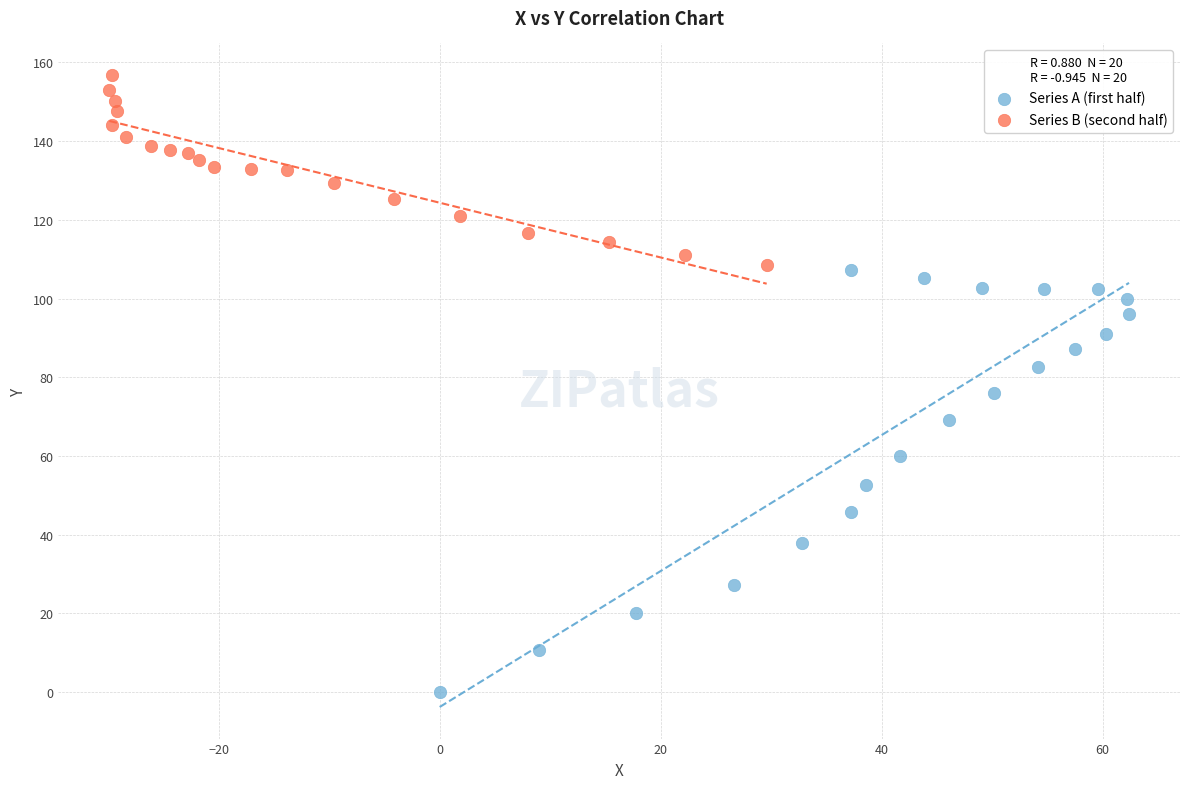

Which series reaches the minimum Y coordinate?

Series A (first half)